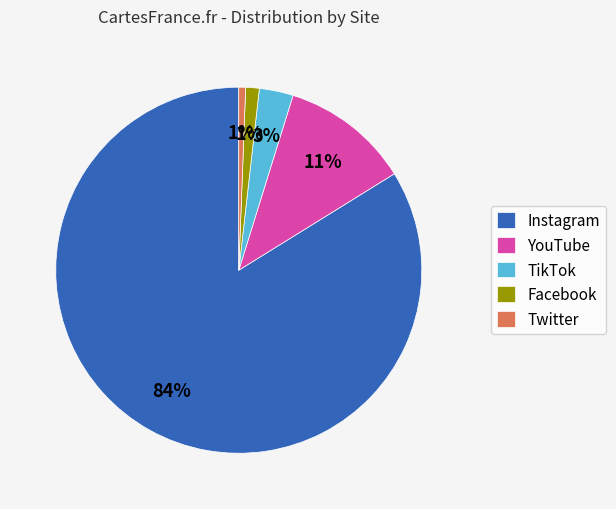

How many segments does this pie chart have?

5